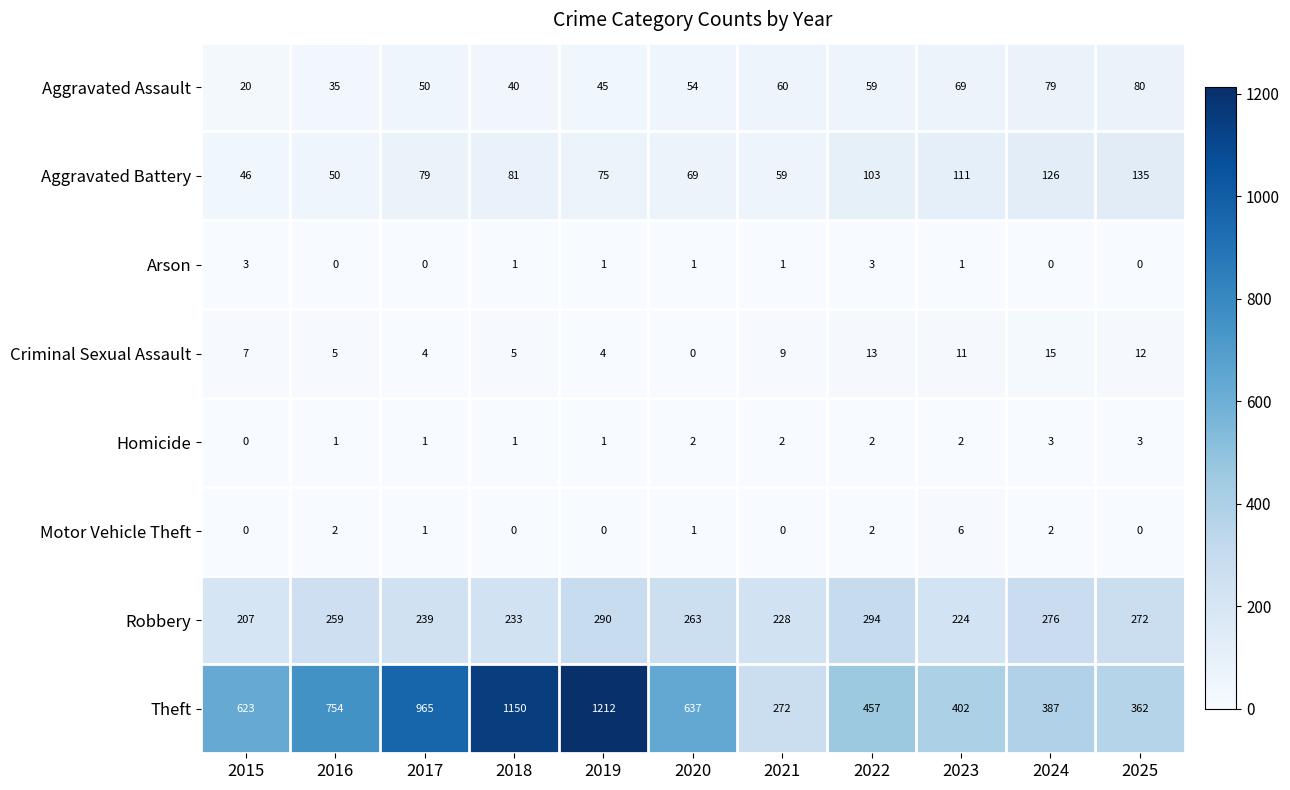

Count the Motor Vehicle Theft values in the range 0 to 2.

10